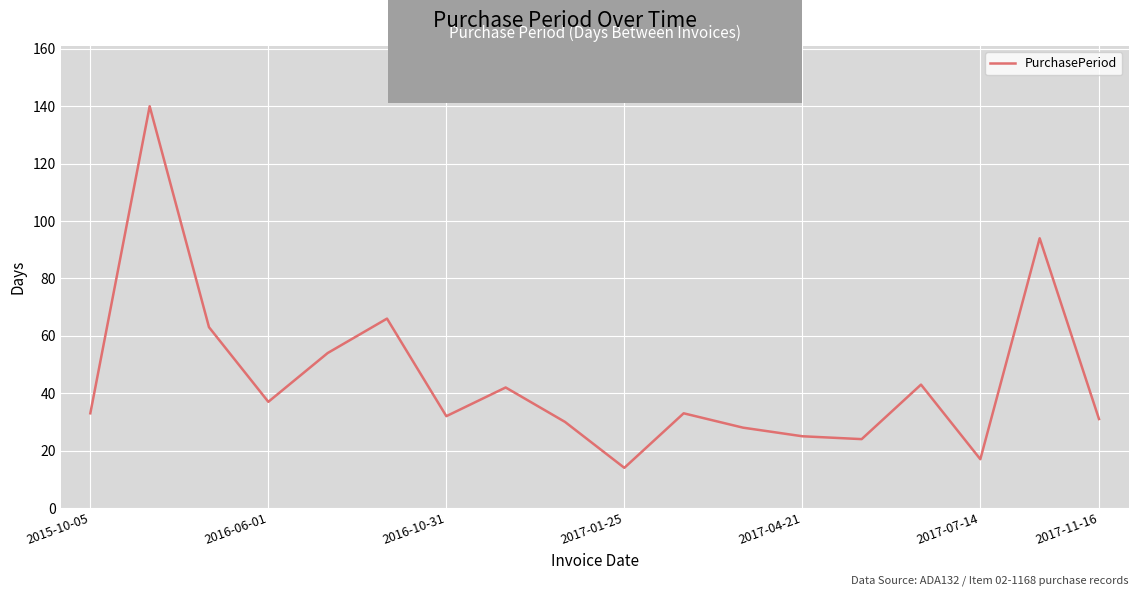

What is the difference between the maximum and minimum values?

126